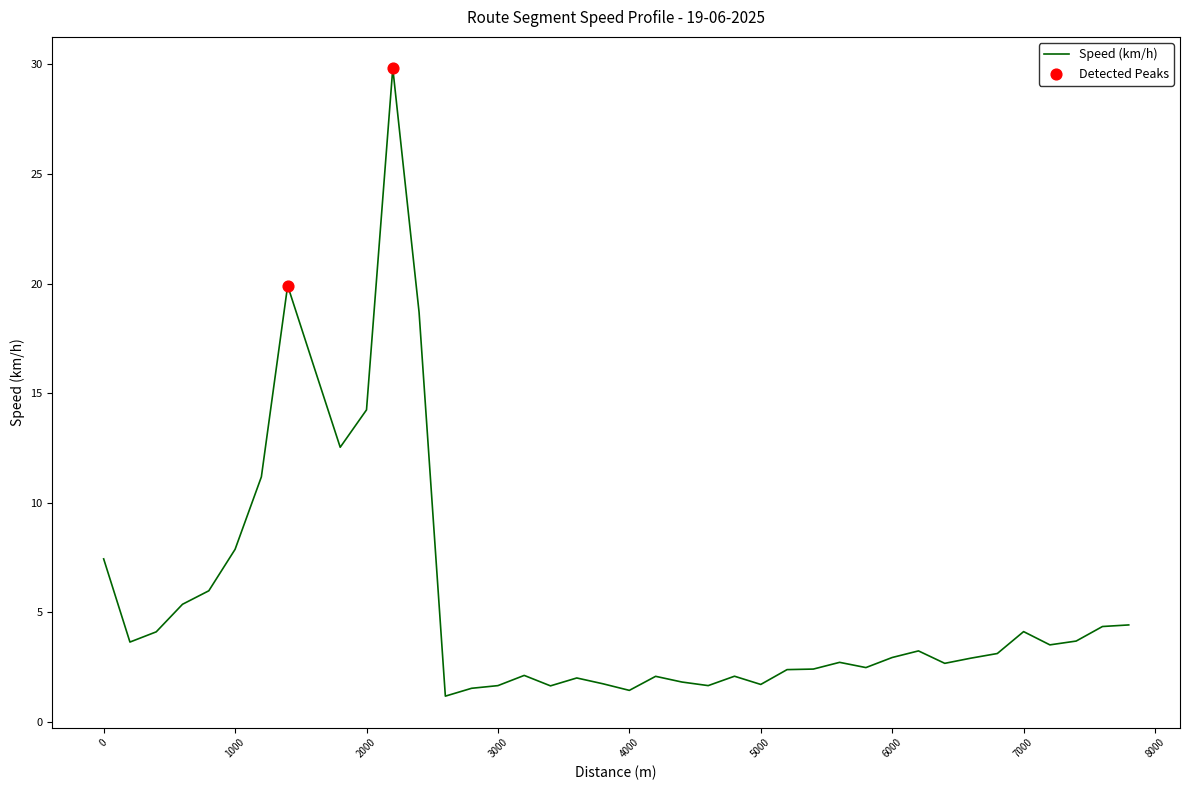

What is the difference between the maximum and minimum values?

28.6